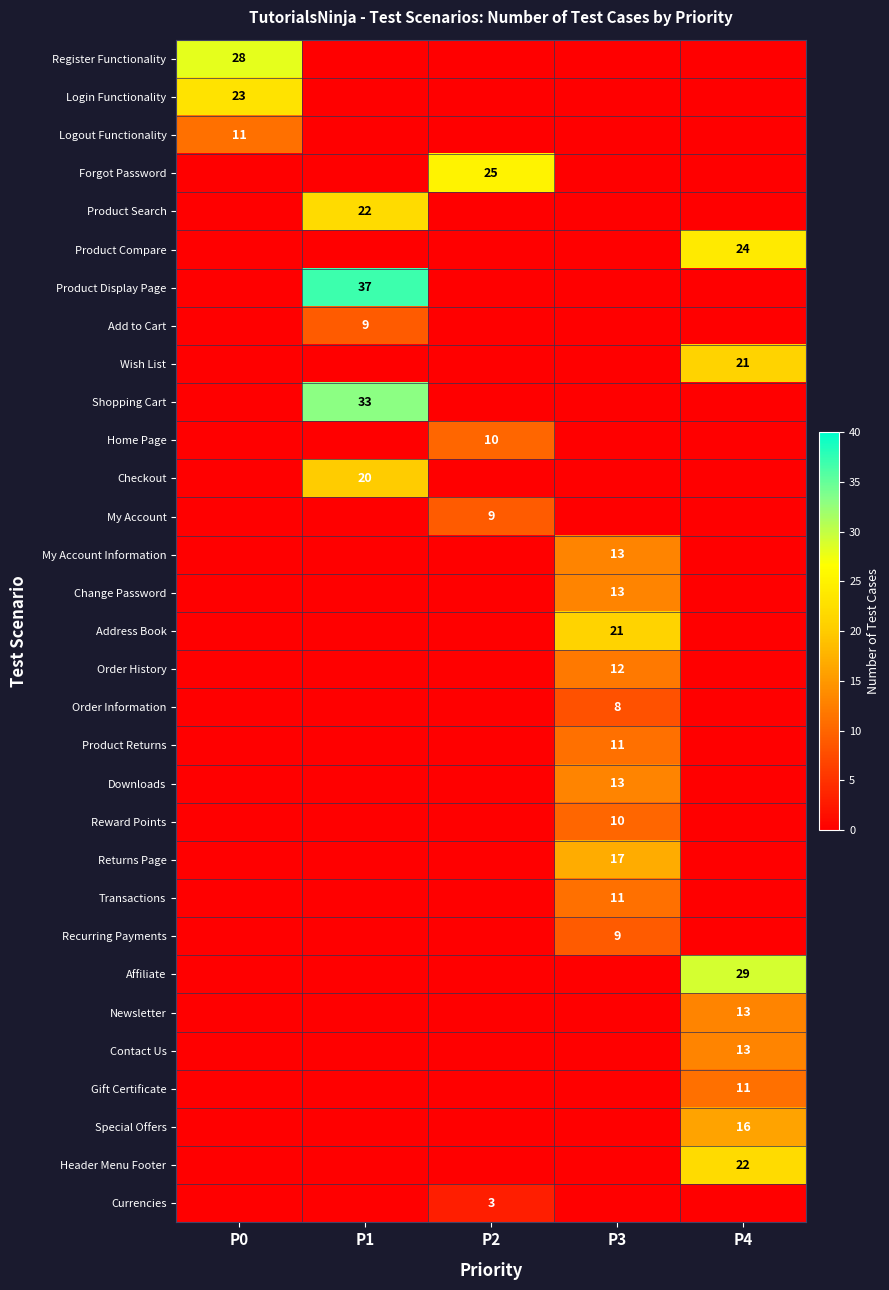

The Logout Functionality series shows 17 at P0. True or false?

False